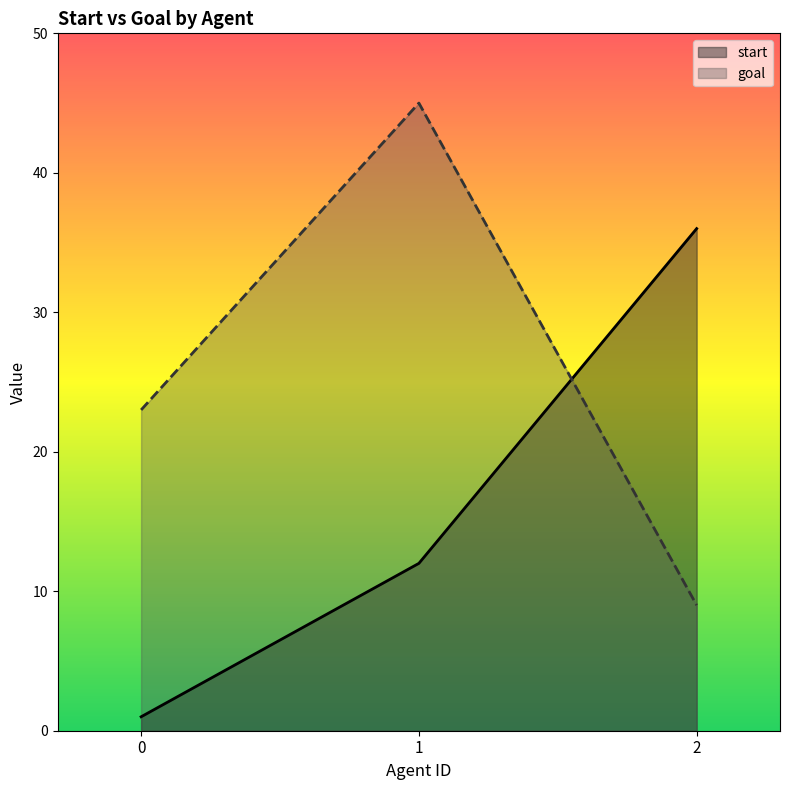

Is it true that goal equals 8 at 0?

False